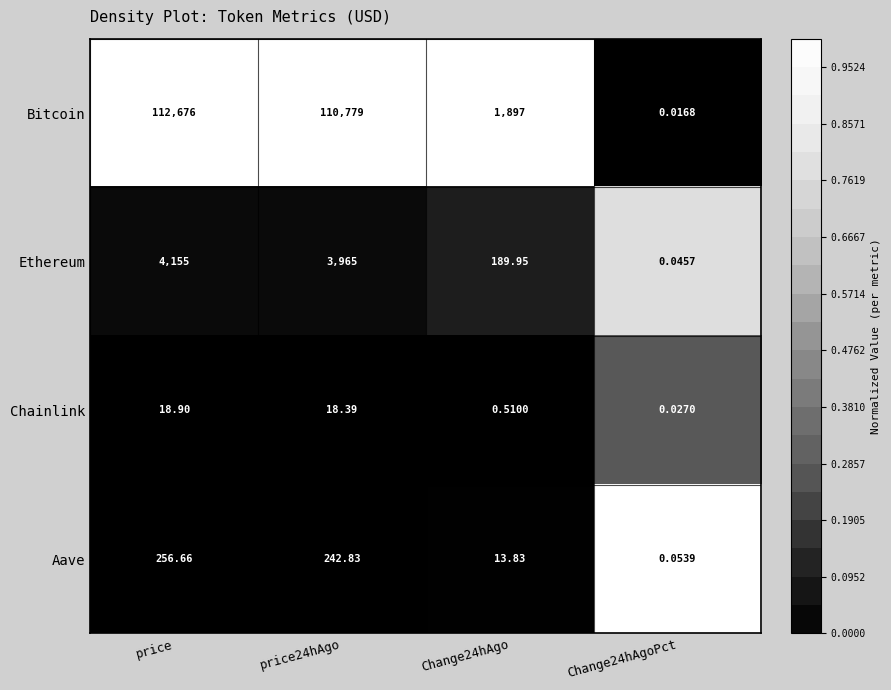

Which category has the highest value in the Bitcoin series?

price